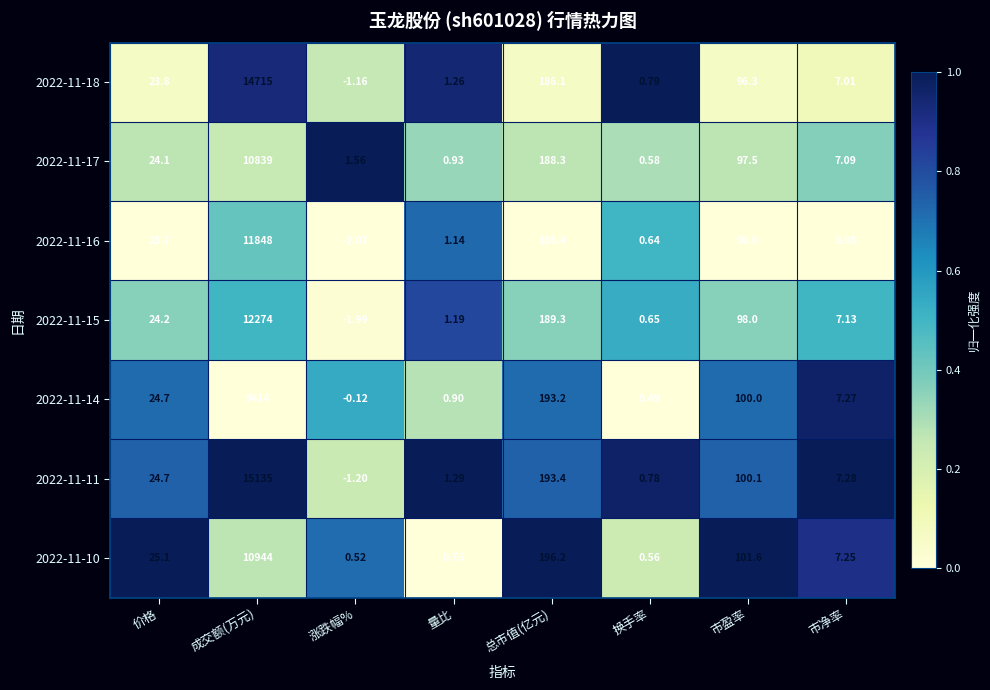

List the labels in order of 2022-11-15 value, smallest first.

涨跌幅%, 换手率, 量比, 市净率, 价格, 市盈率, 总市值(亿元), 成交额(万元)